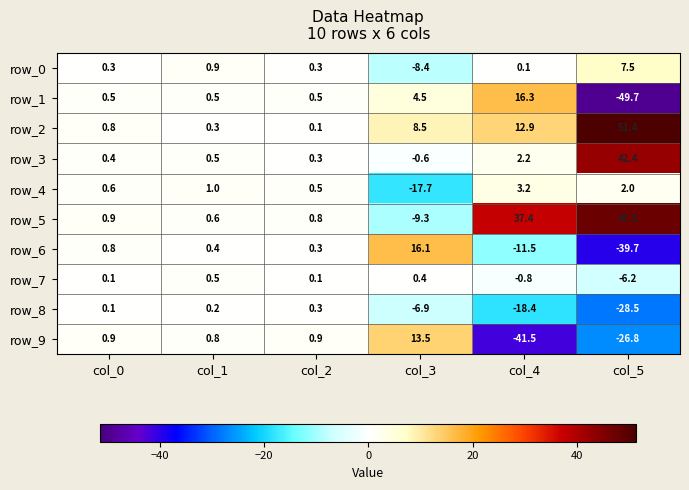

What is the difference between the row_5 values at col_3 and col_0?

10.2